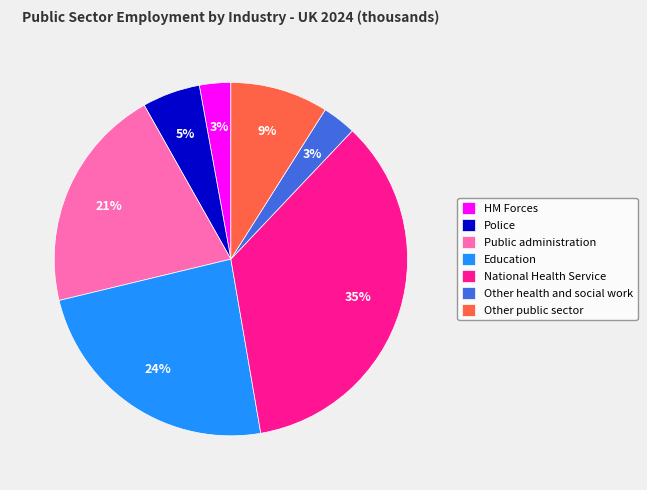

Count the number of slices in the pie.

7